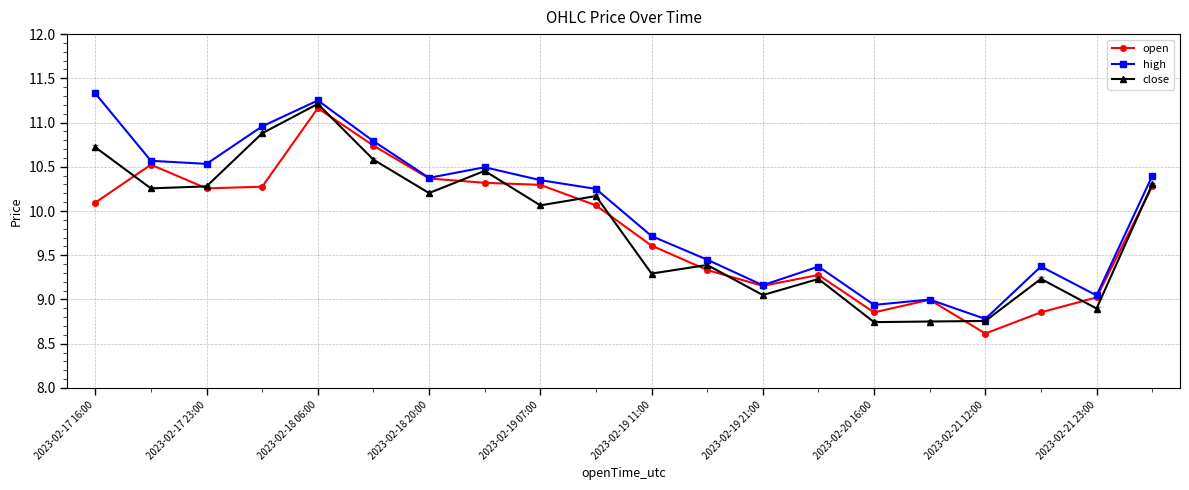

What is the highest value of the high series?

11.3